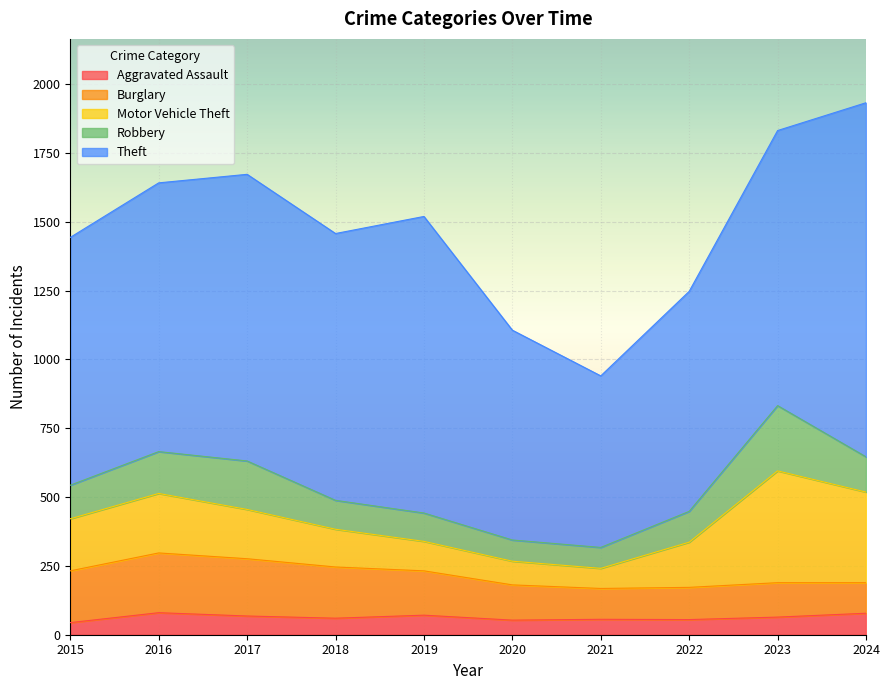

The Theft series shows 969 at 2018. True or false?

True